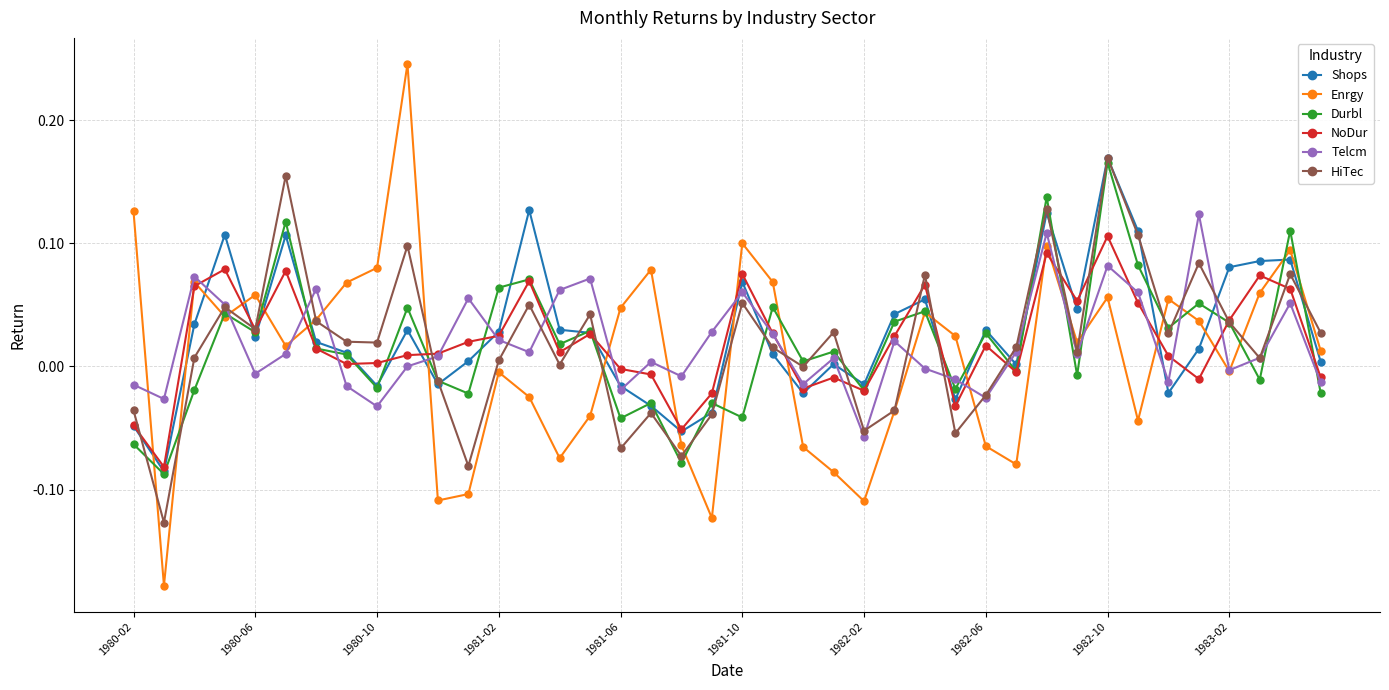

True or false: Telcm has more than 2 interior local peaks.

True